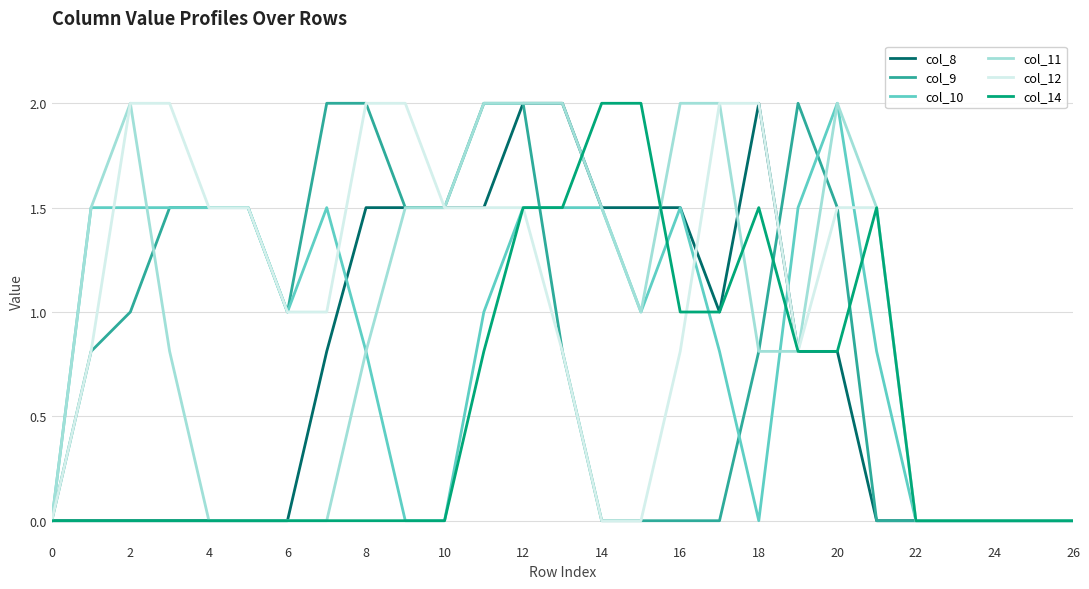

What is the maximum value shown in the chart?

2.0